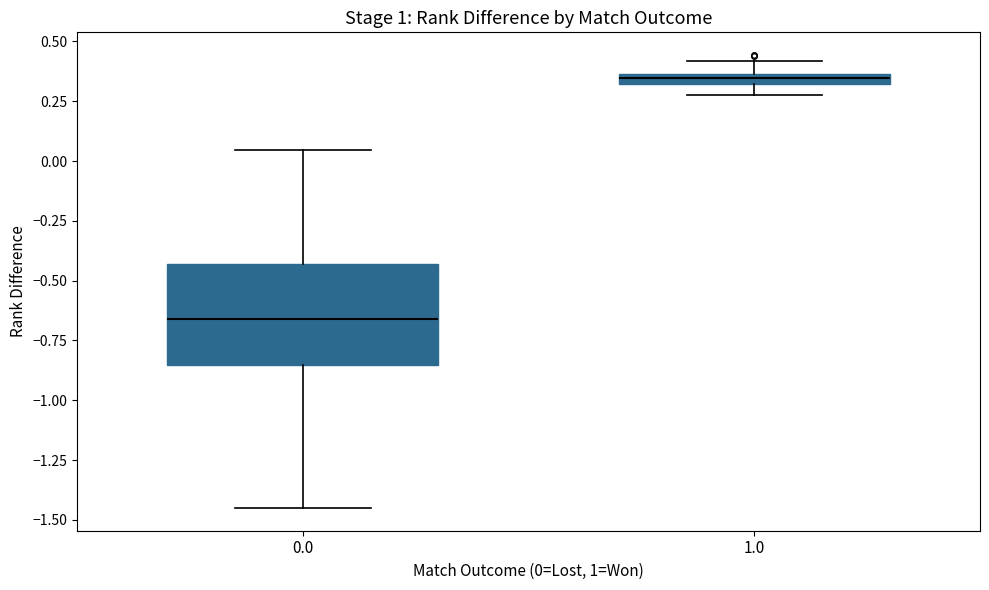

Where is the lower edge of the box at x = 1.0 on the y-axis? The values are not printed on the chart, so give them approximately, as read against the axis.

0.30